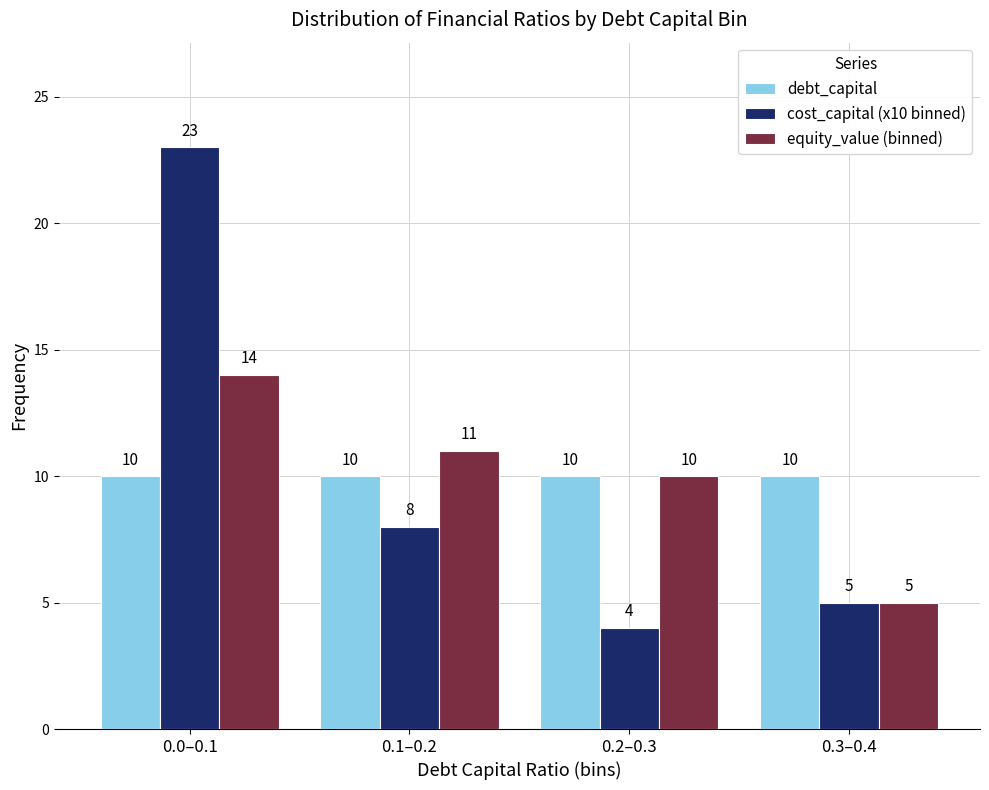

Reading right to left, extract all data points from this chart.

debt_capital: 10	10	10	10
cost_capital (x10 binned): 5	4	8	23
equity_value (binned): 5	10	11	14